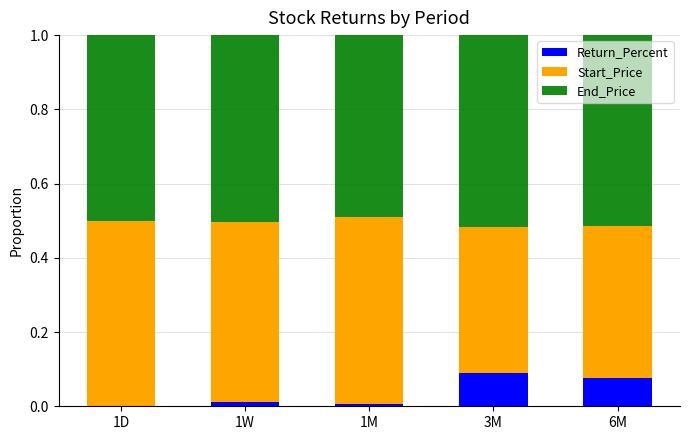

What is the total value across all series at 3M?

1.0